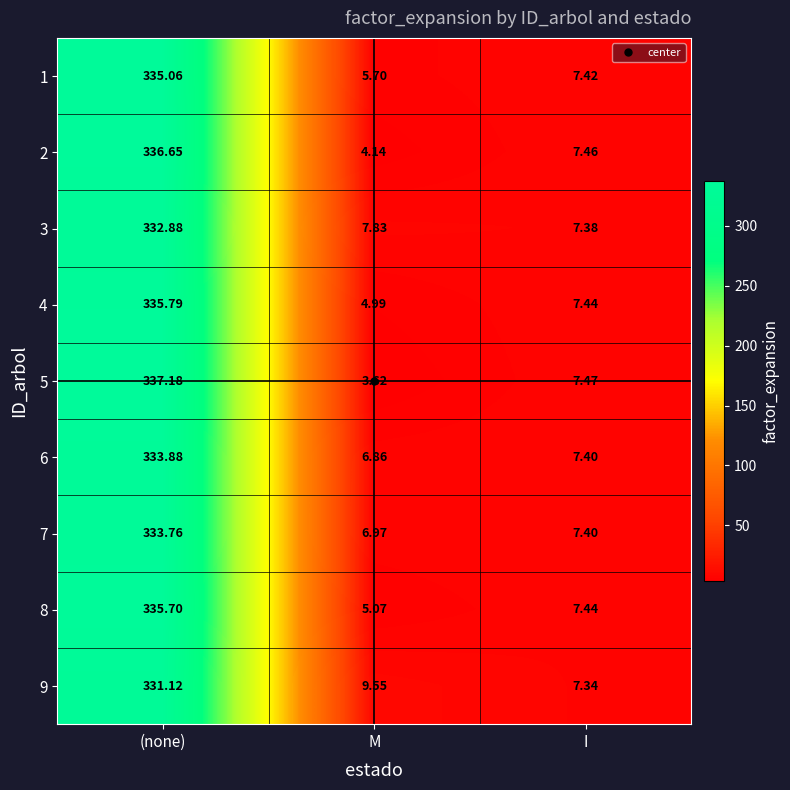

Which label corresponds to the smallest value in the chart?

M